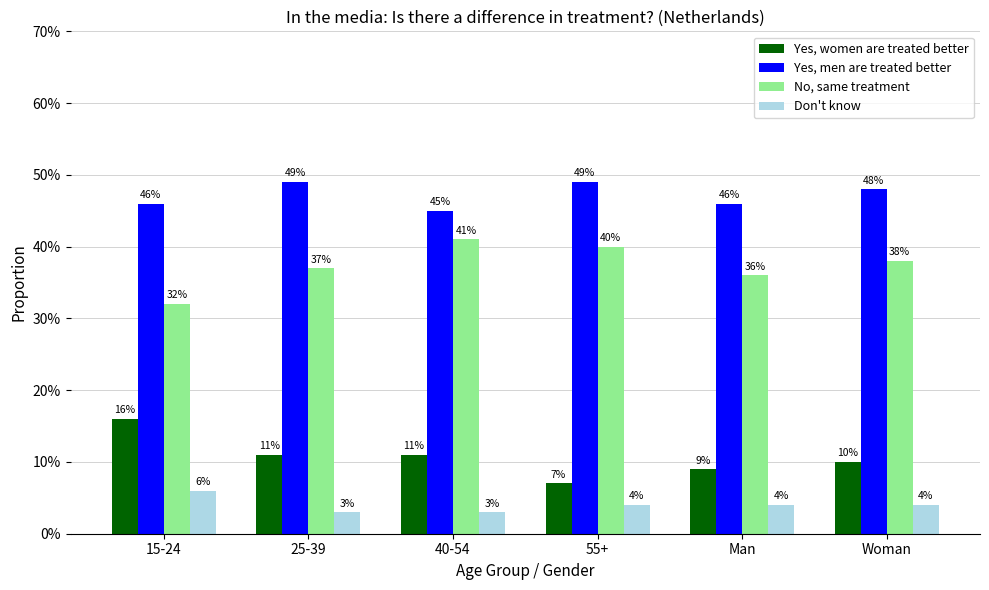

What position from the right is Woman?

1